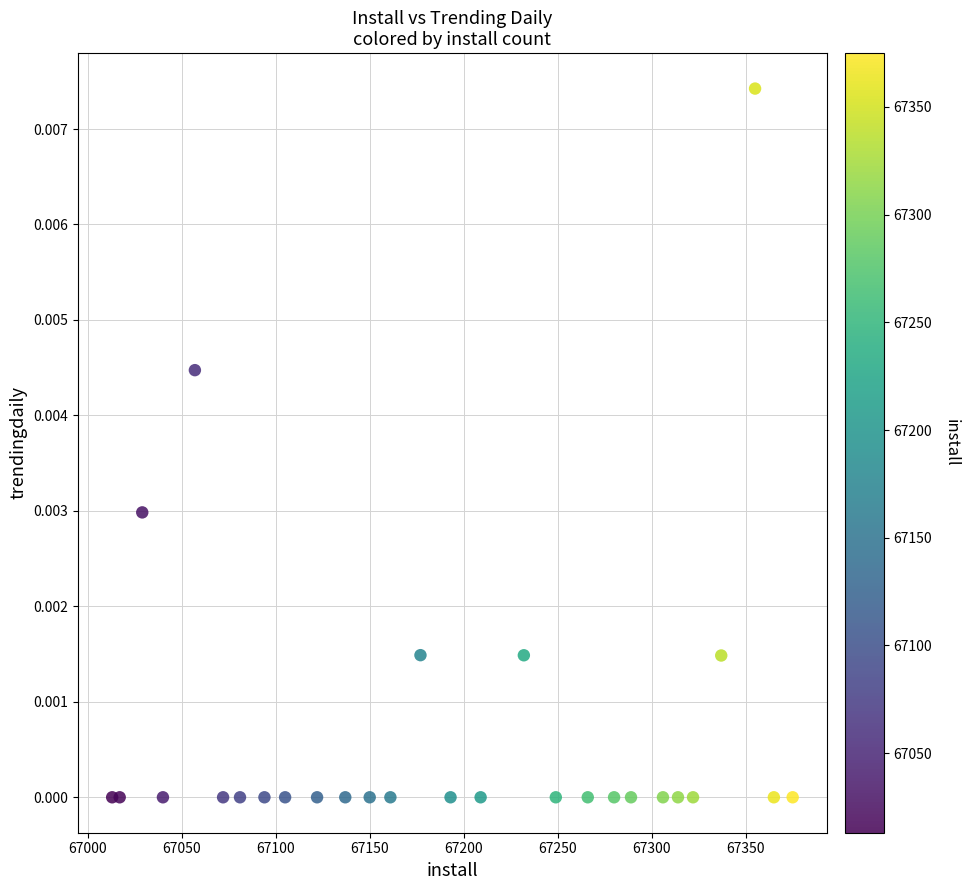

What is the range of X values (max minus min)?

362.0